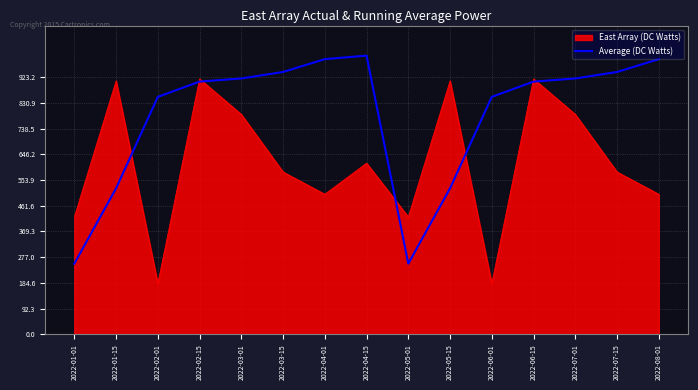

List the series in order of their peak value, lowest first.

East Array (DC Watts), Average (DC Watts)